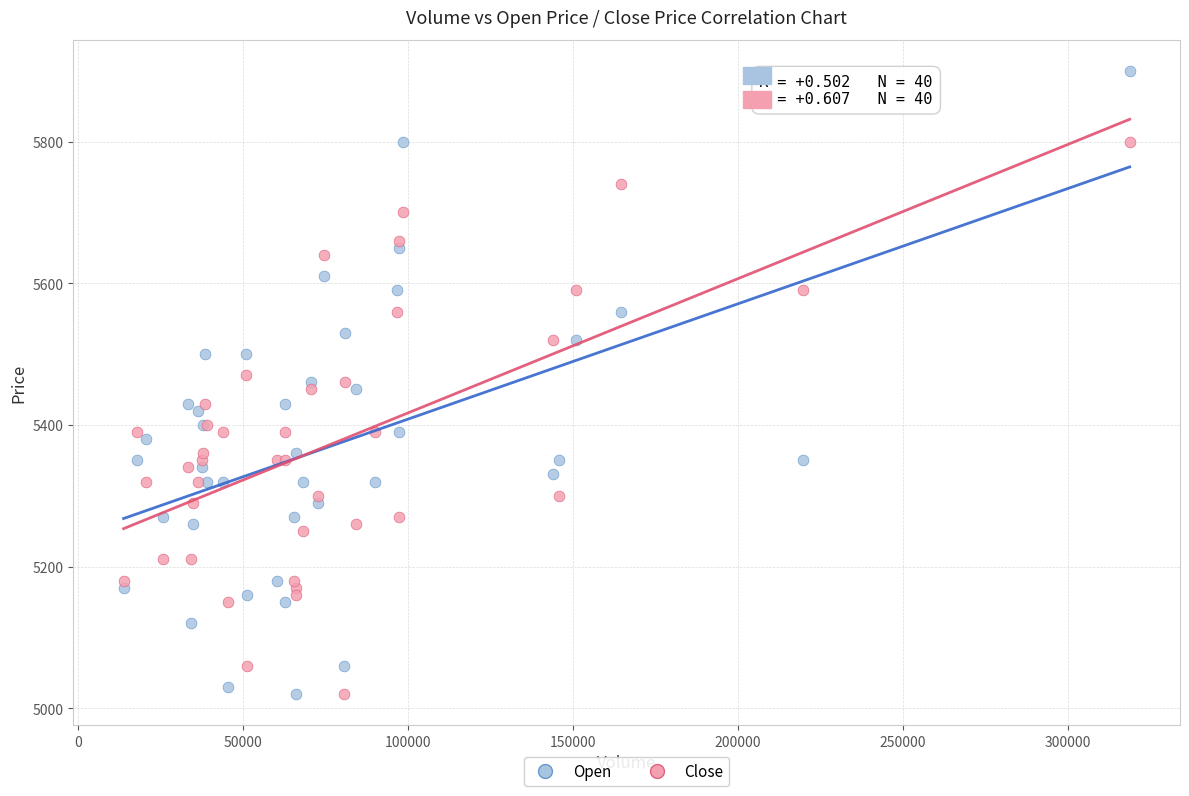

Which series has the widest spread of Y values?

Open